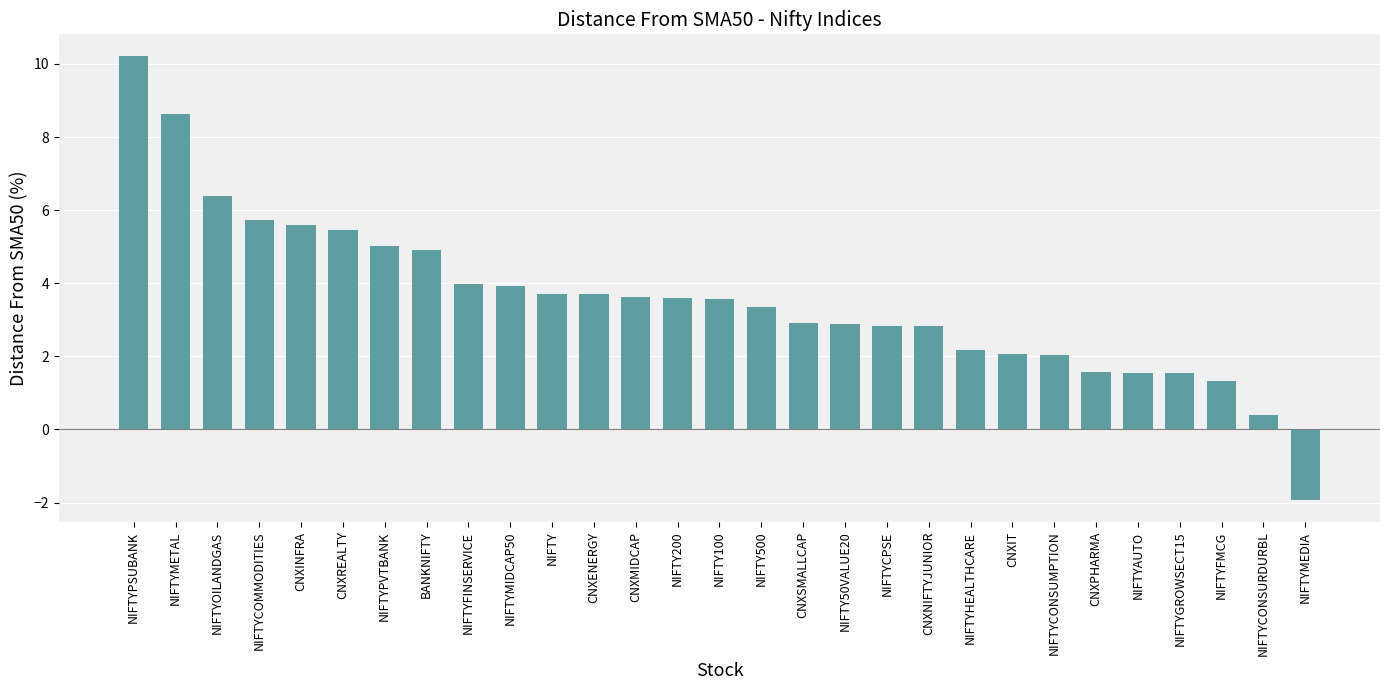

The value at NIFTYPSUBANK is 17.9. True or false?

False